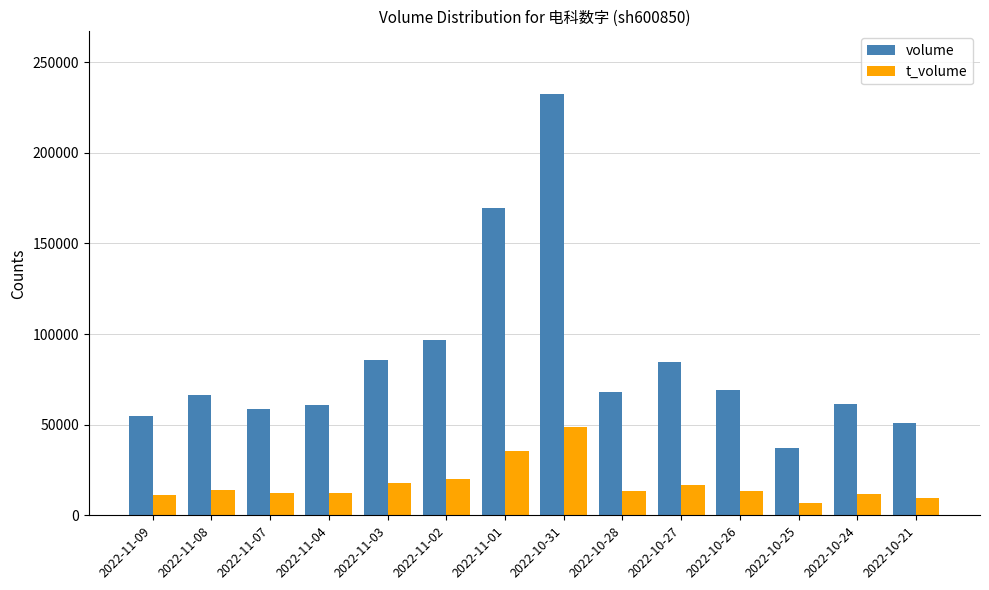

What position from the right is 2022-10-31?

7